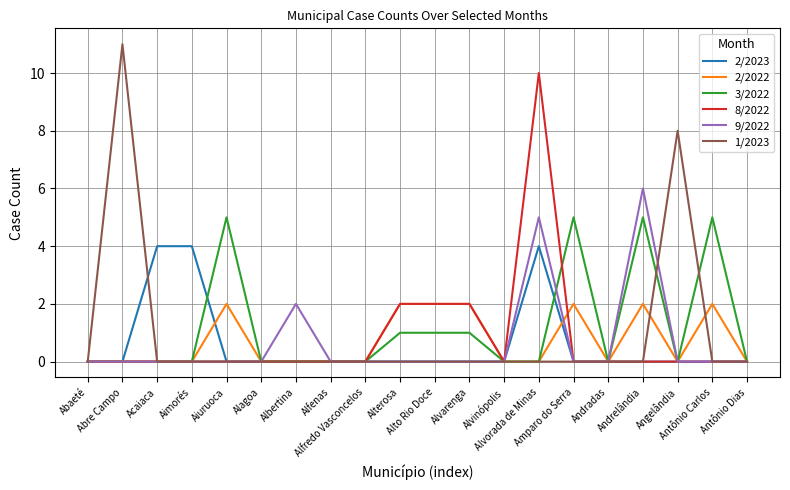

True or false: 9/2022 has more than 0 interior local peaks.

True